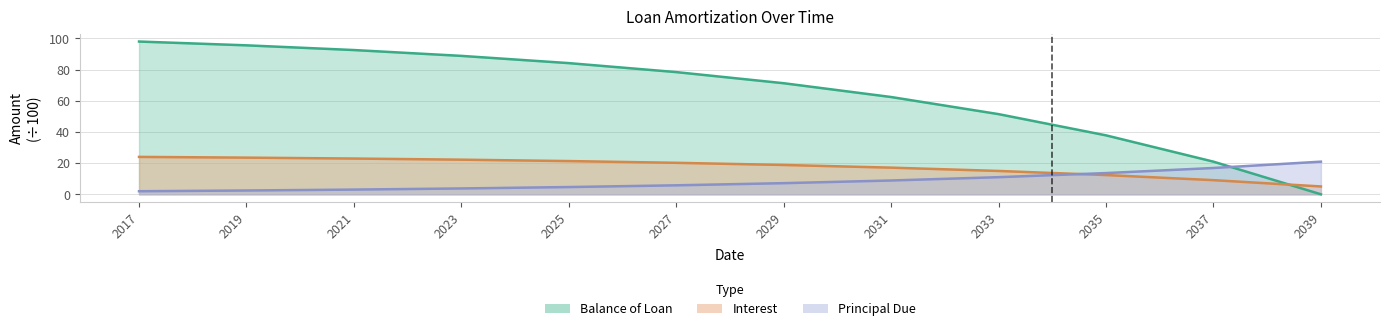

What is the difference between the highest and lowest values at 2037?

11.9